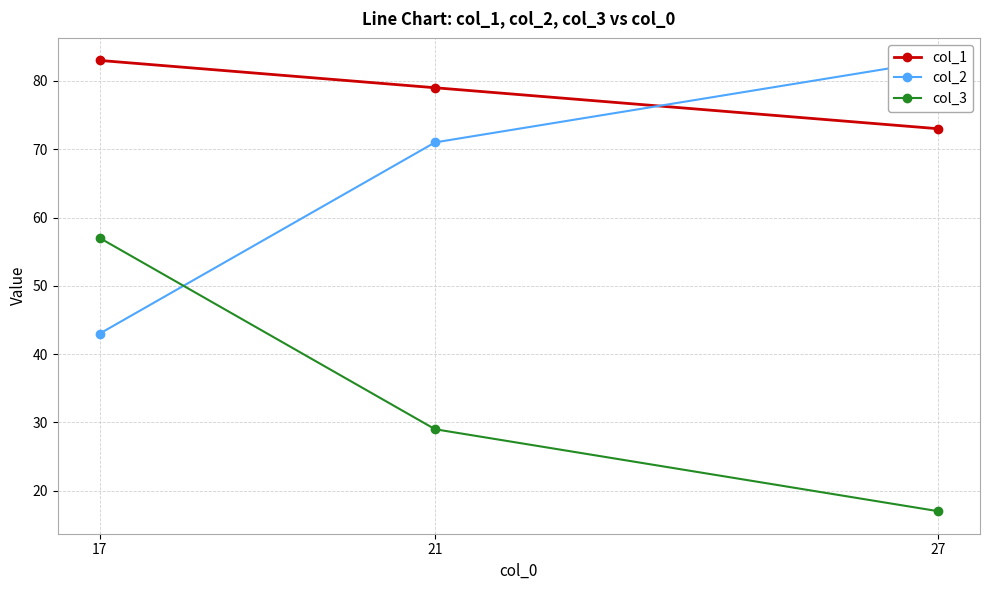

What is the sum of all col_2 values?

197